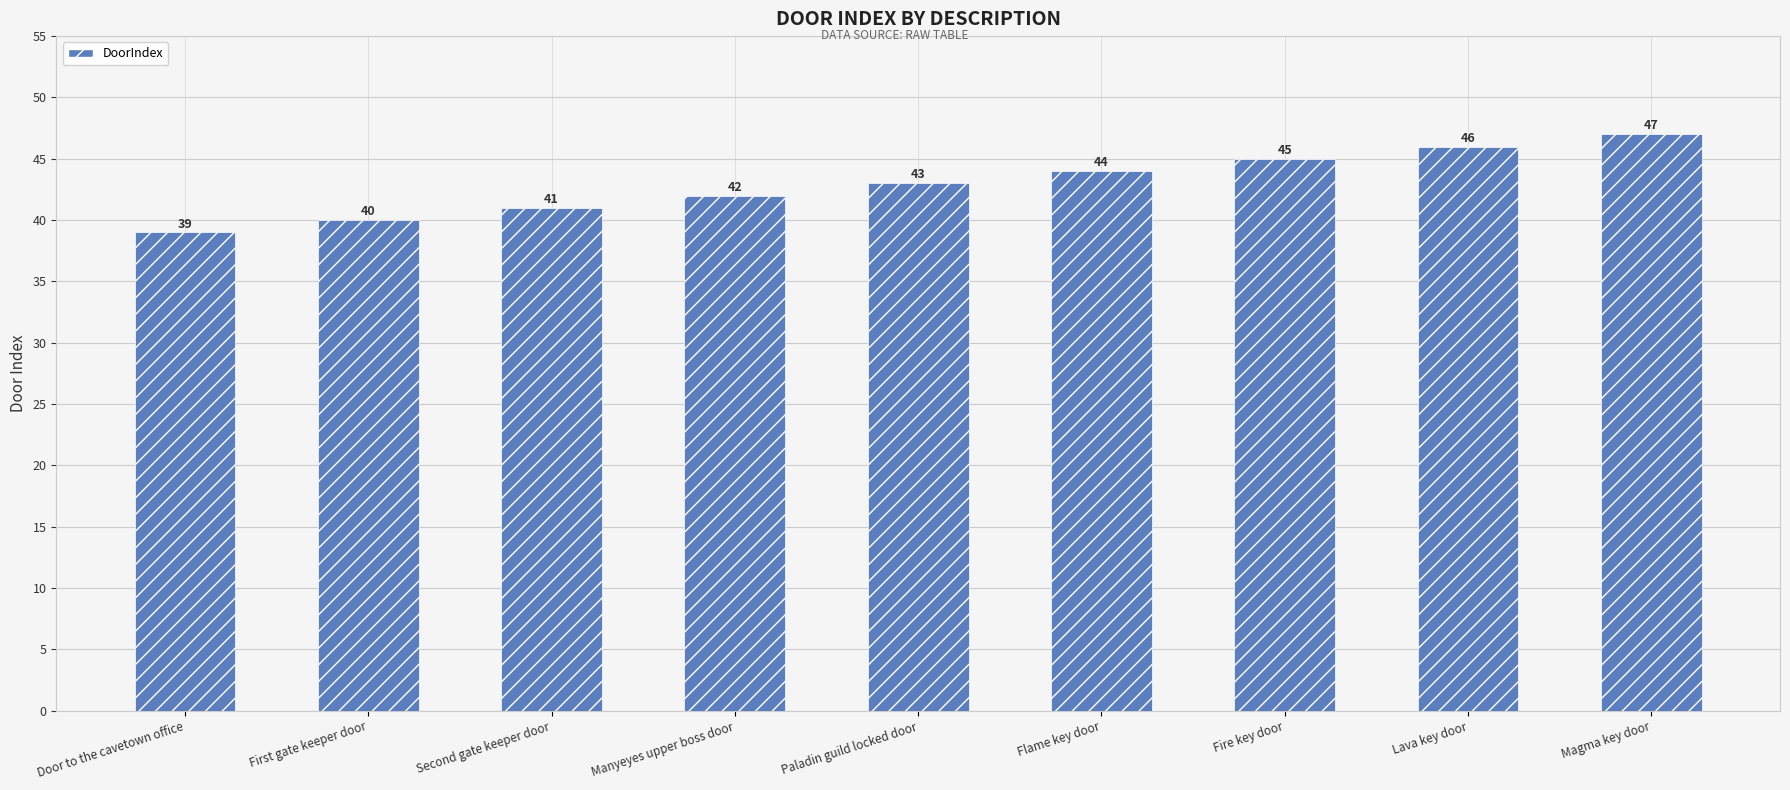

Rank the categories by value from highest to lowest.

Magma key door, Lava key door, Fire key door, Flame key door, Paladin guild locked door, Manyeyes upper boss door, Second gate keeper door, First gate keeper door, Door to the cavetown office